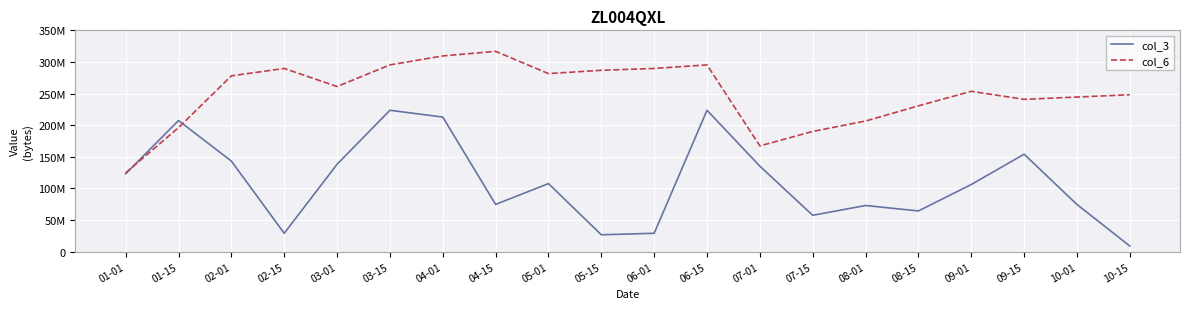

Which series ends up on top after the final intersection of col_3 and col_6?

col_6